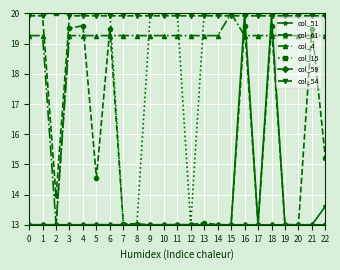

What is the minimum value for col_54?

13.9